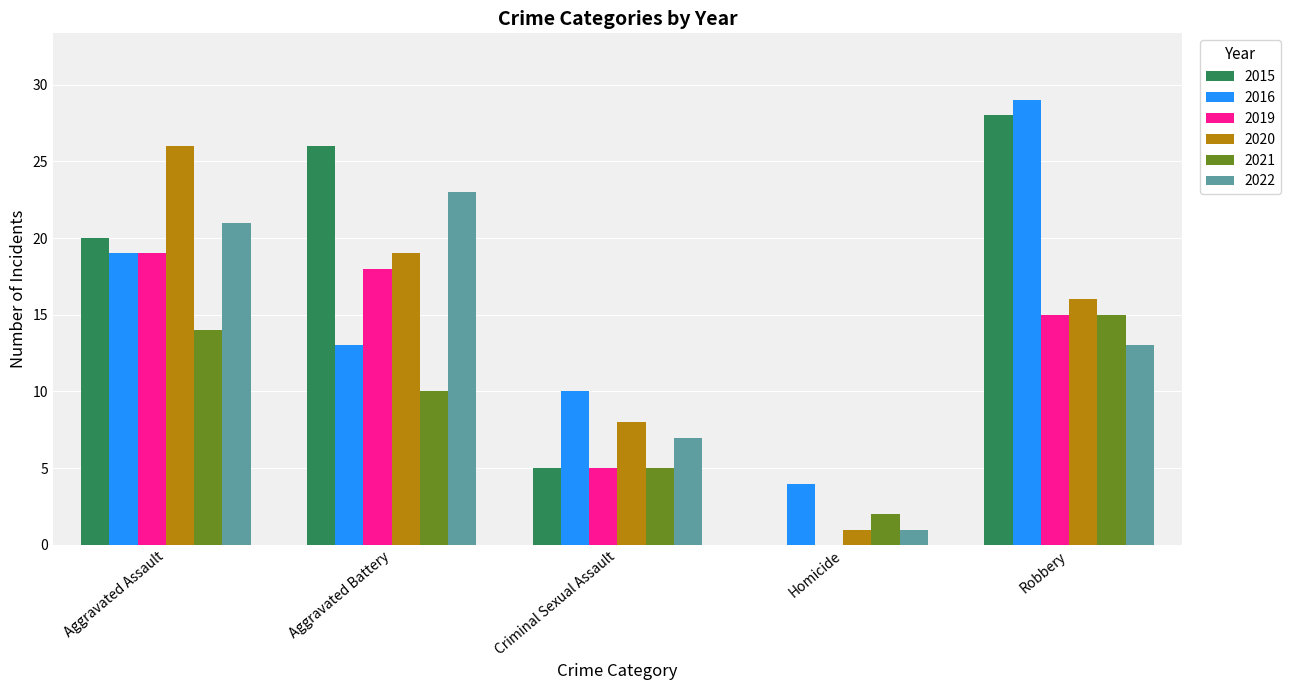

What is the sum of the 2022 values at Criminal Sexual Assault and Robbery?

20